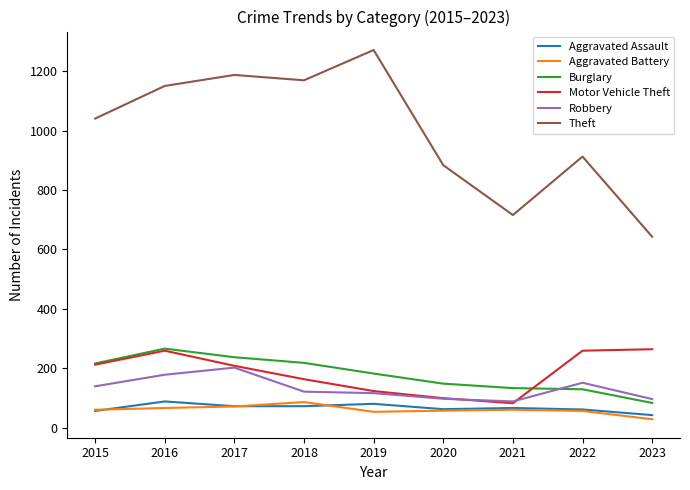

At which category does Motor Vehicle Theft reach its first local valley?

2021